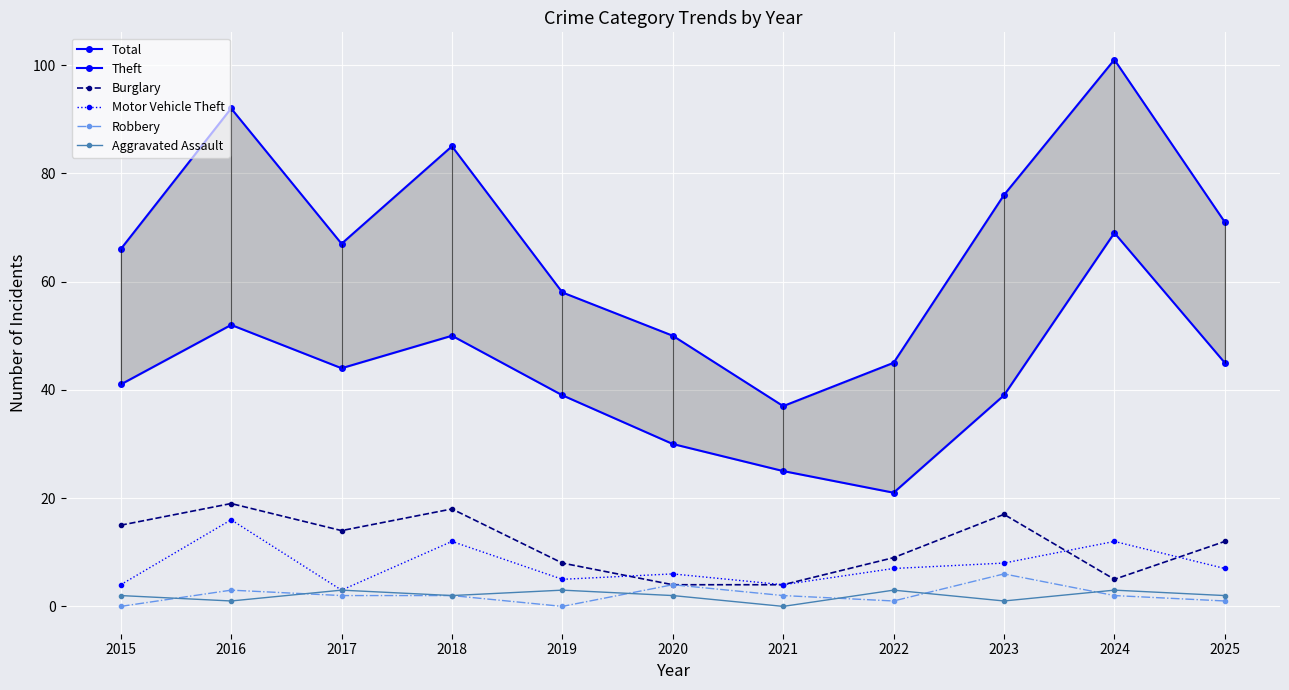

Reading right to left, what are all the values shown in this chart?

Total: 2025=71	2024=101	2023=76	2022=45	2021=37	2020=50	2019=58	2018=85	2017=67	2016=92	2015=66
Theft: 2025=45	2024=69	2023=39	2022=21	2021=25	2020=30	2019=39	2018=50	2017=44	2016=52	2015=41
Burglary: 2025=12	2024=5	2023=17	2022=9	2021=4	2020=4	2019=8	2018=18	2017=14	2016=19	2015=15
Motor Vehicle Theft: 2025=7	2024=12	2023=8	2022=7	2021=4	2020=6	2019=5	2018=12	2017=3	2016=16	2015=4
Robbery: 2025=1	2024=2	2023=6	2022=1	2021=2	2020=4	2019=0	2018=2	2017=2	2016=3	2015=0
Aggravated Assault: 2025=2	2024=3	2023=1	2022=3	2021=0	2020=2	2019=3	2018=2	2017=3	2016=1	2015=2